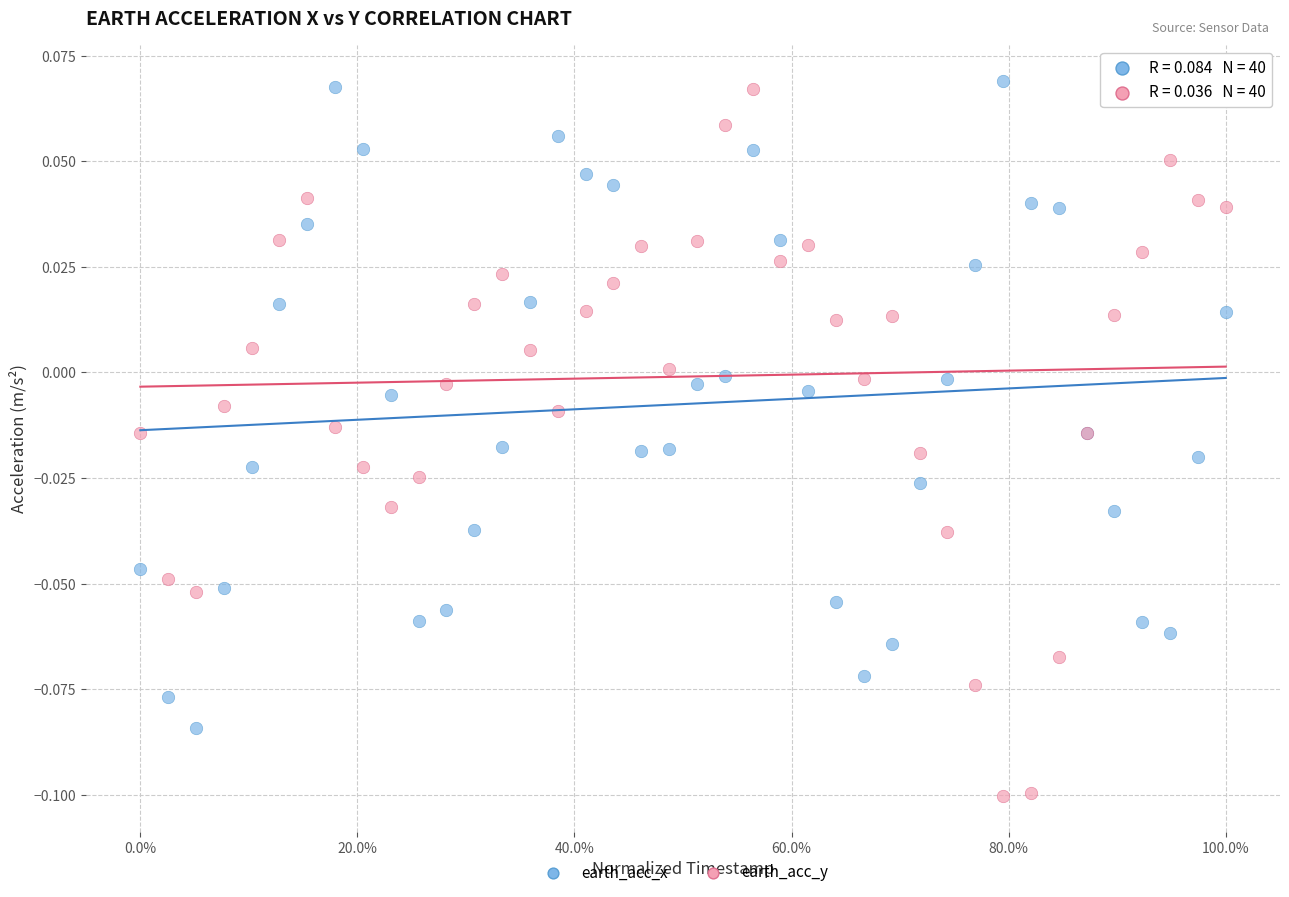

What is the X range (max minus min) for the scatter plot?

1.0